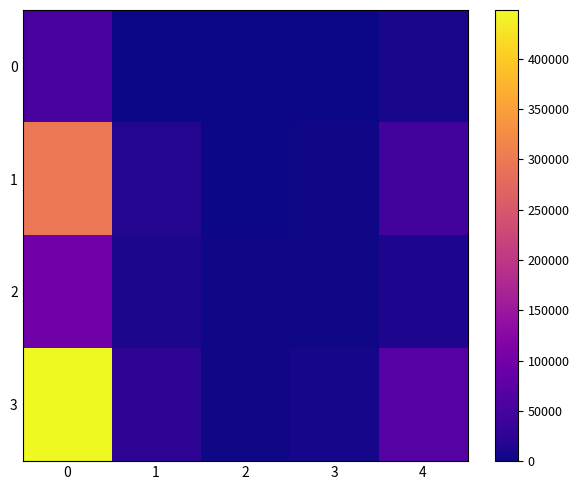

How many series are shown in this chart?

4